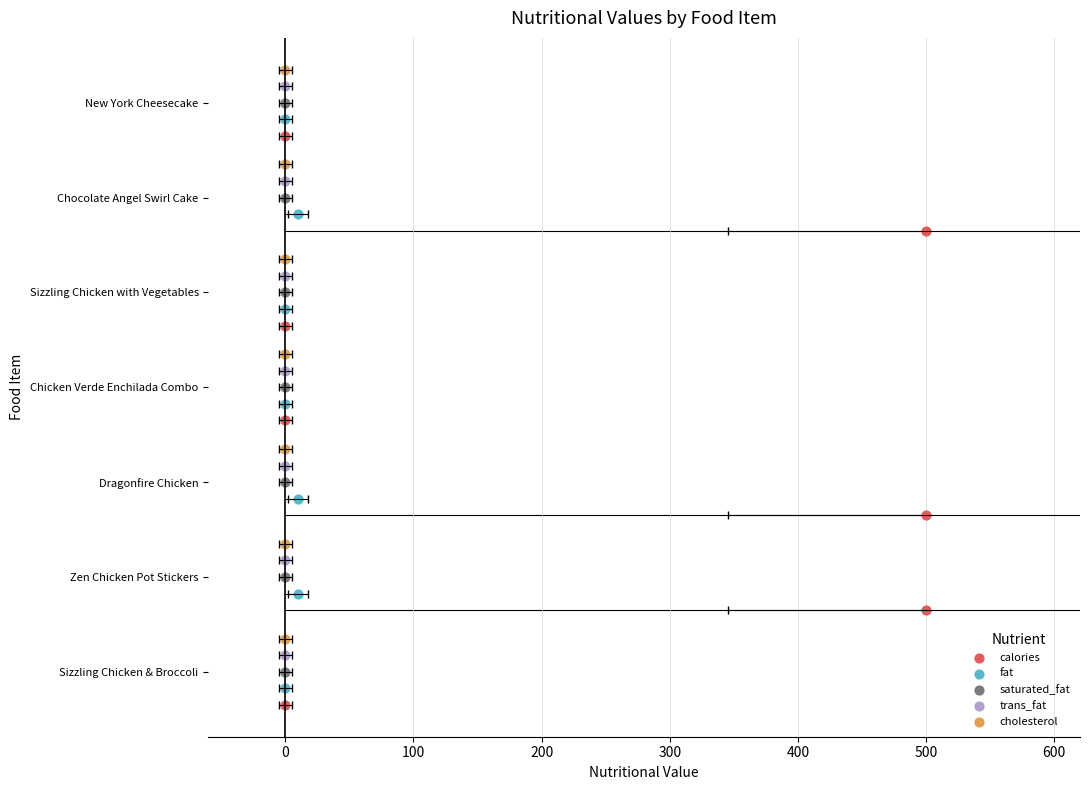

Which series reaches the minimum Y coordinate?

calories